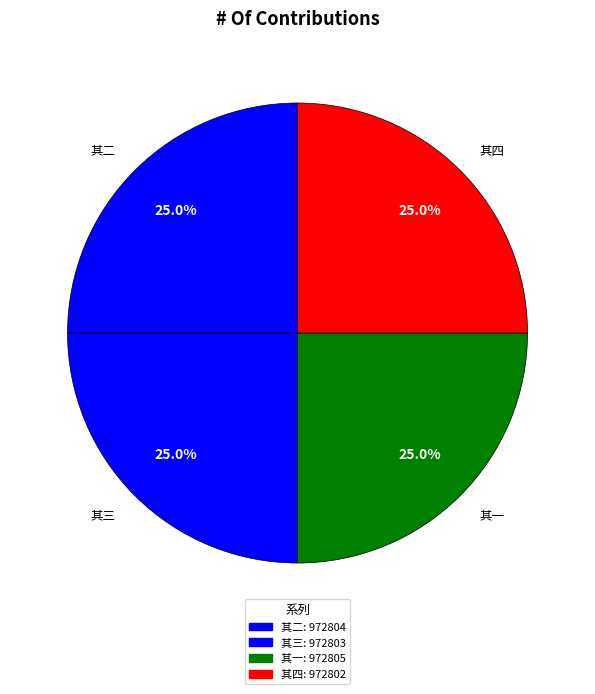

What is the ratio of the value at 其一 to the value at 其二?

1.0